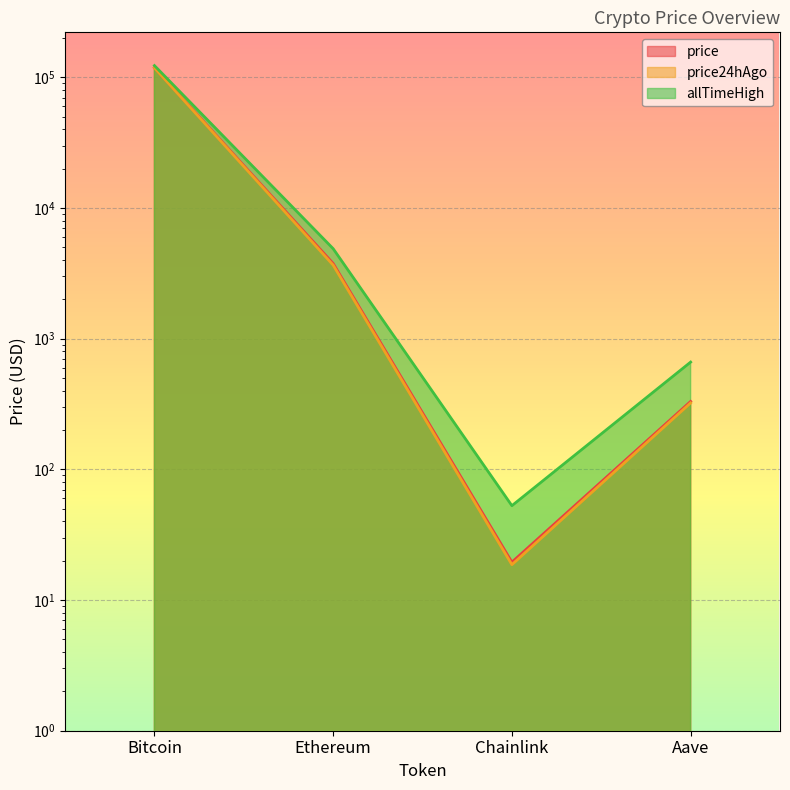

True or false: price24hAgo and allTimeHigh intersect in this chart.

False